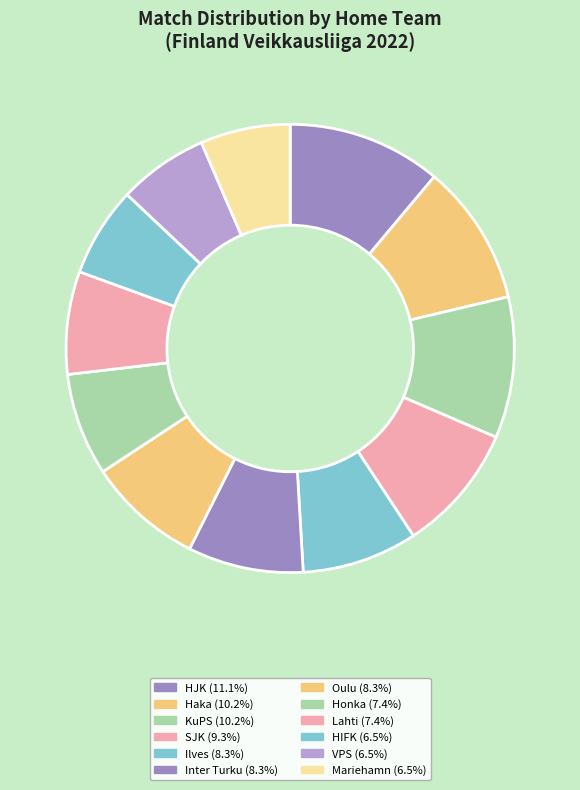

Does SJK account for over 50% of the chart?

No